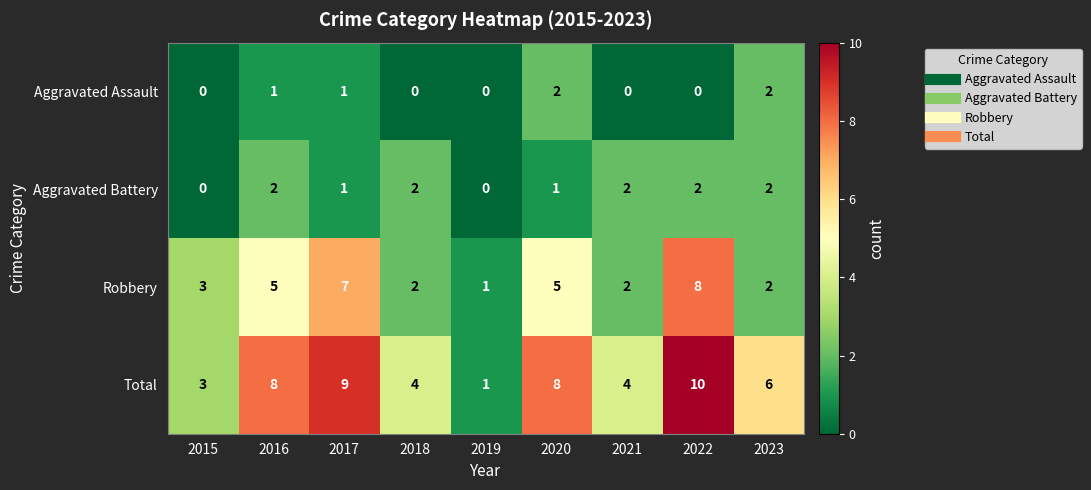

What is the greatest value displayed?

10